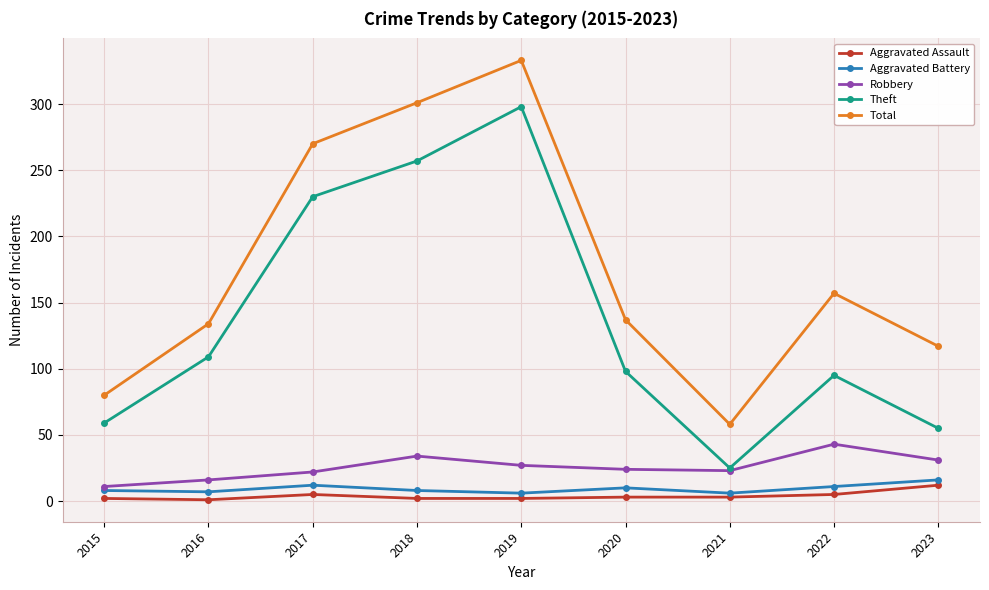

True or false: Aggravated Assault and Theft intersect in this chart.

False